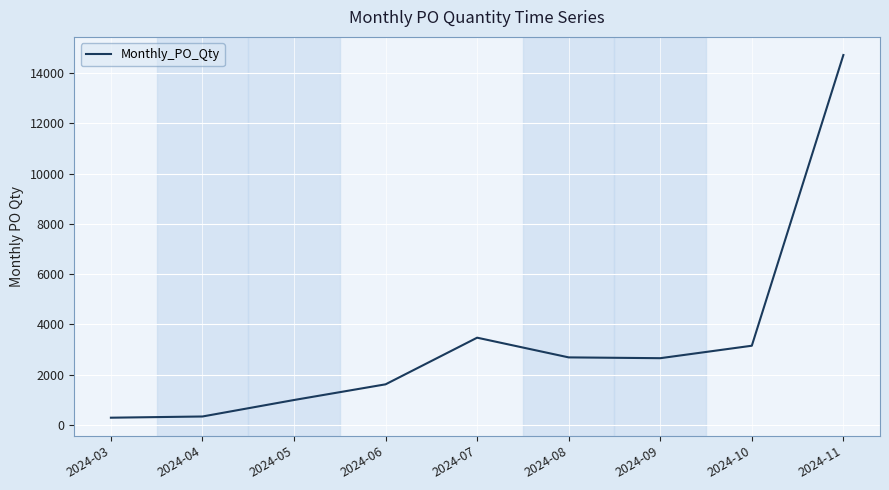

What is the difference between the maximum and minimum values?

14432